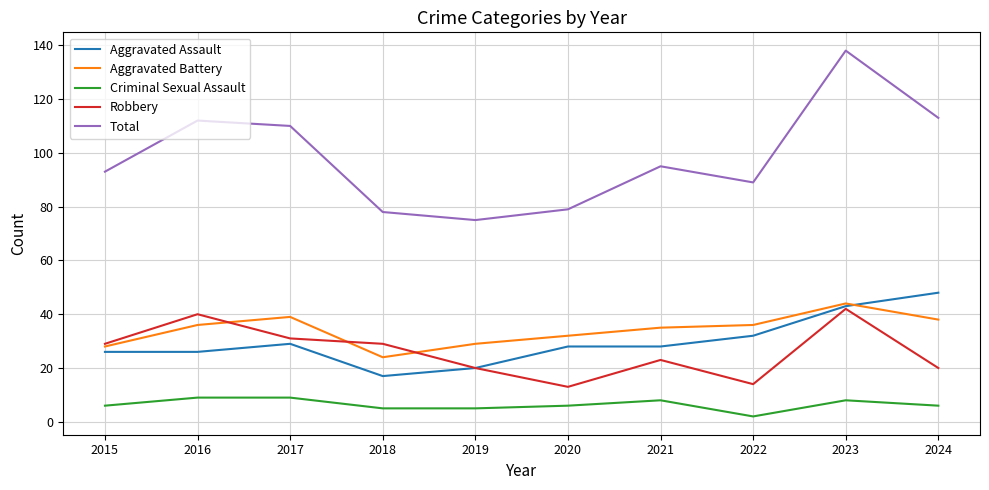

Count the number of categories in the chart.

10